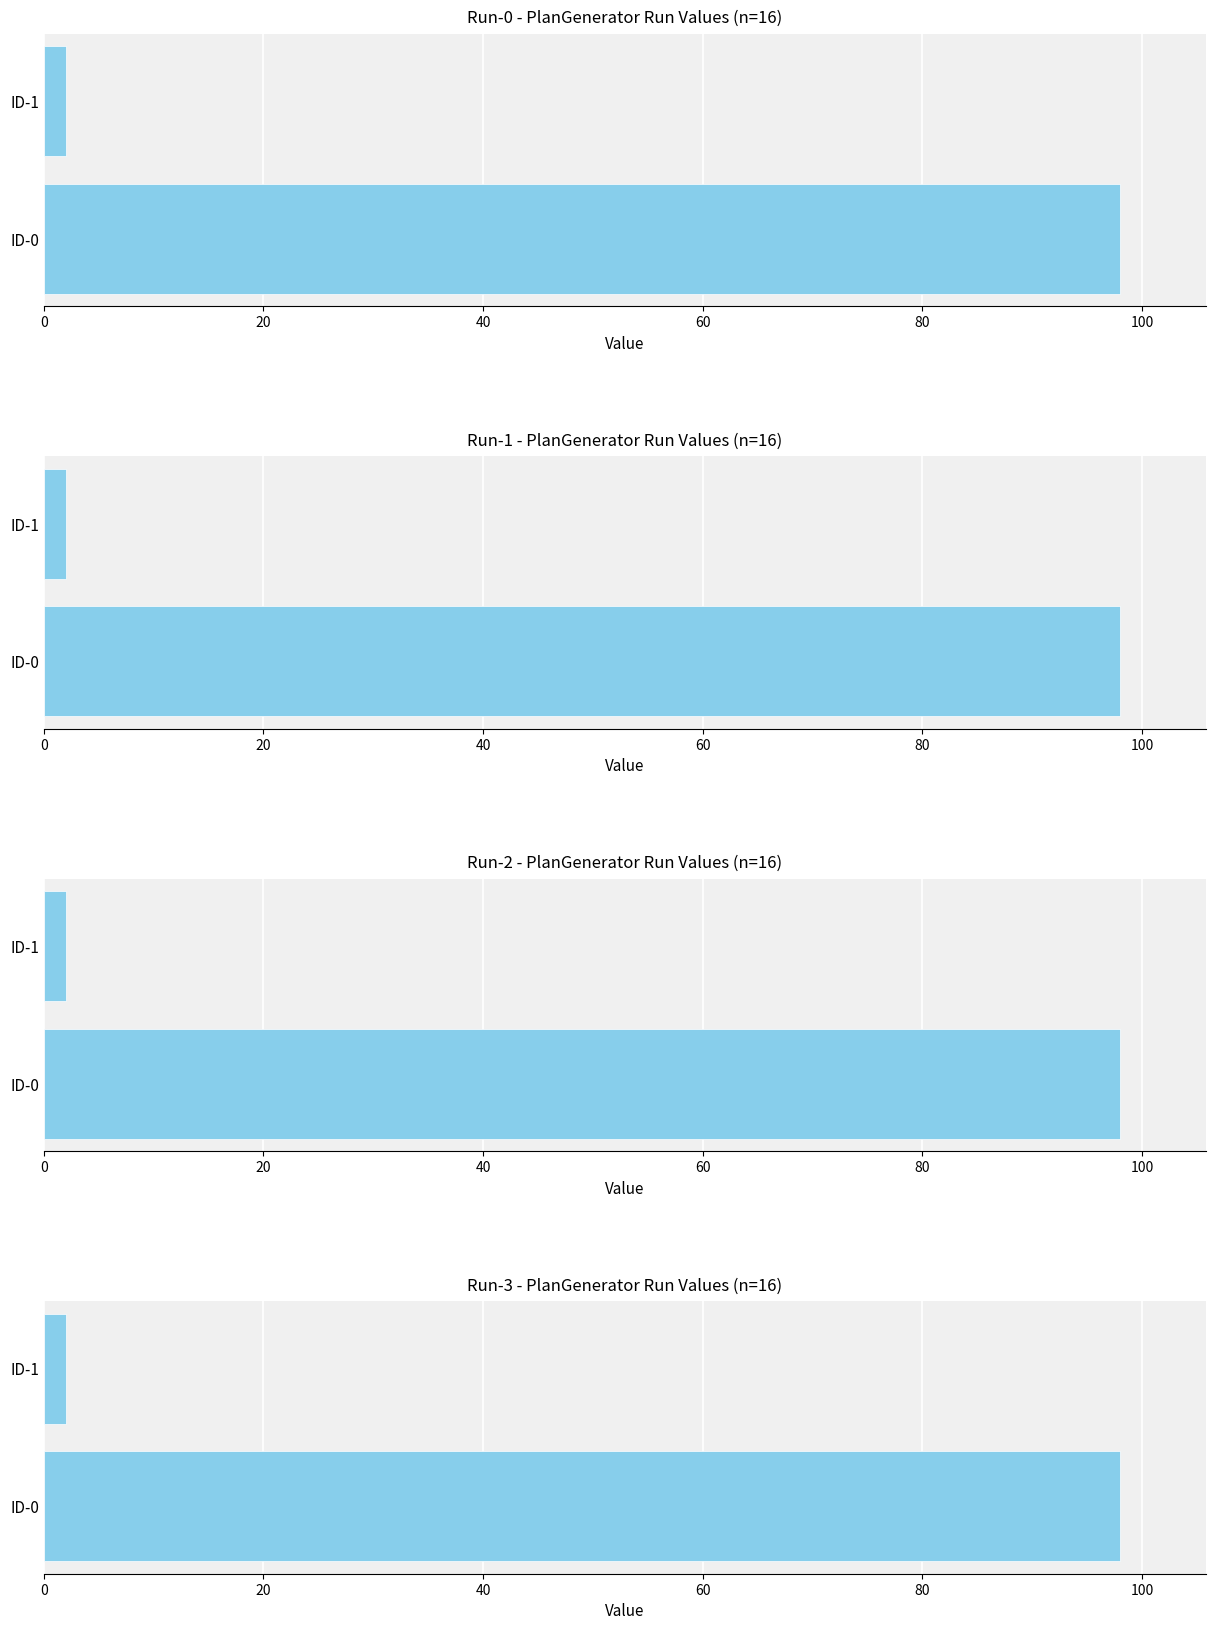

What is the difference between the Run-2 values at ID-1 and ID-0?

96